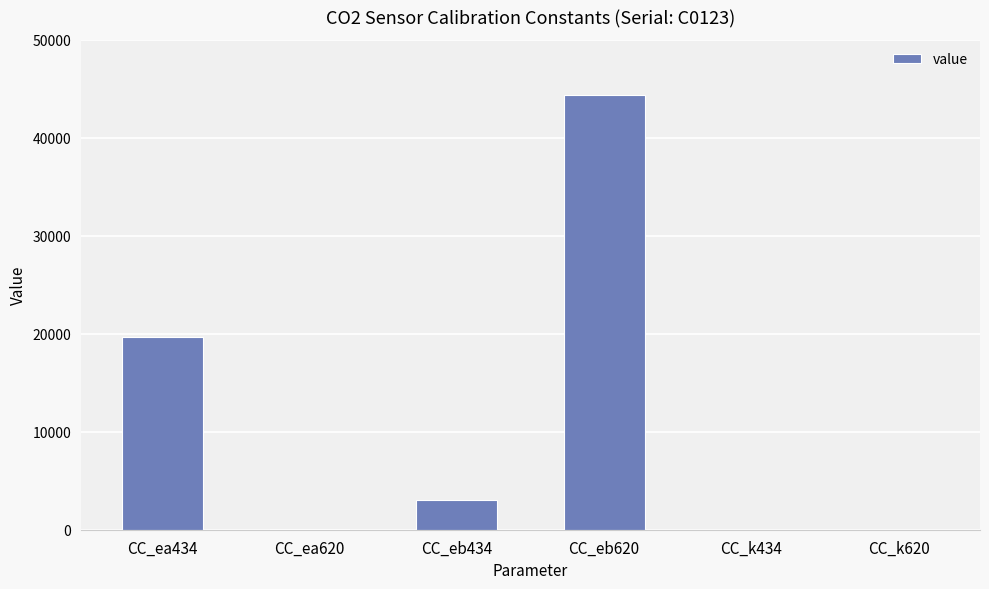

The value at CC_eb620 is 29286.6. True or false?

False